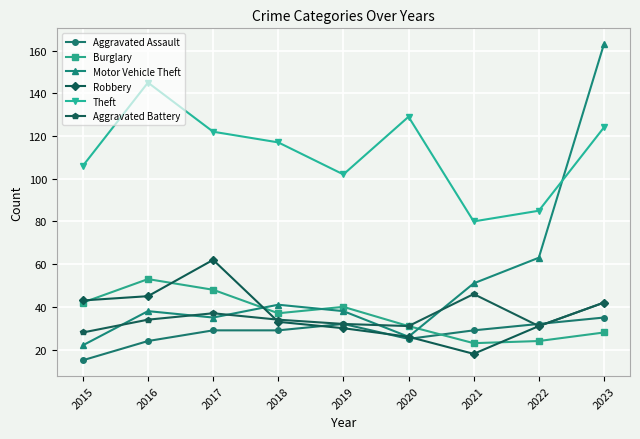

How many lines are shown in the chart?

6